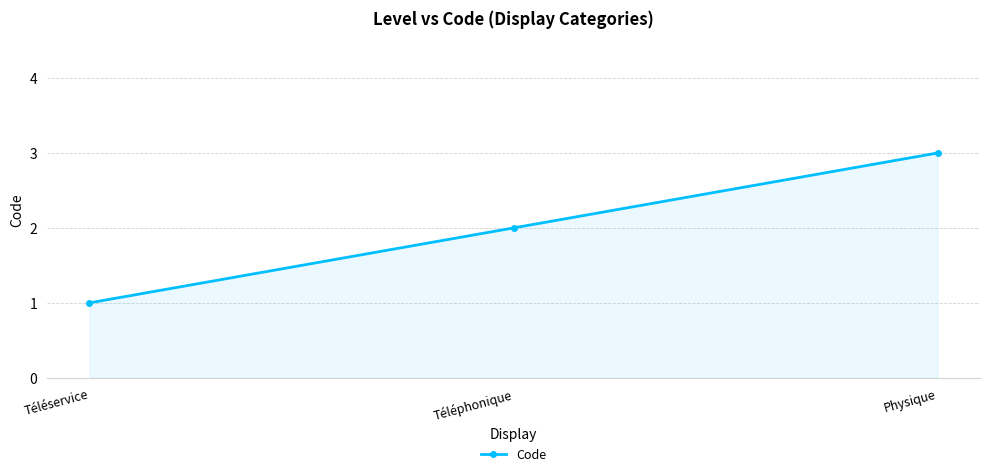

Count the number of data series in this chart.

1